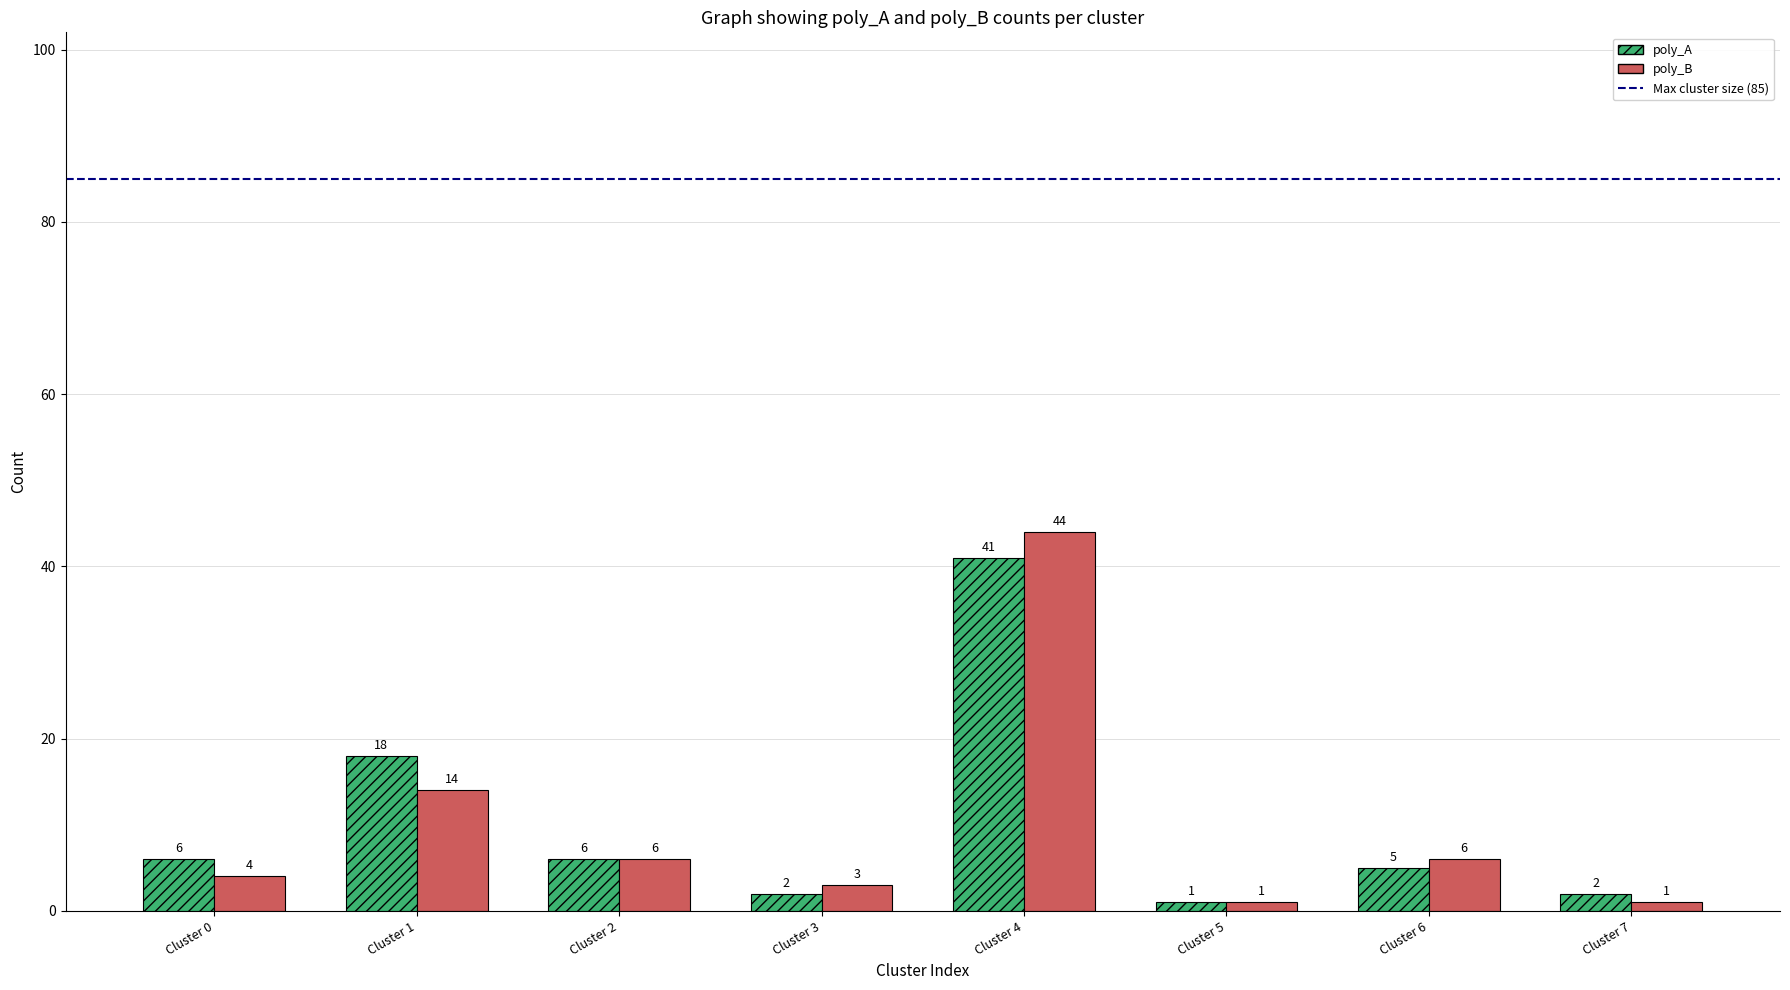

What is the average value of the poly_A series?

10